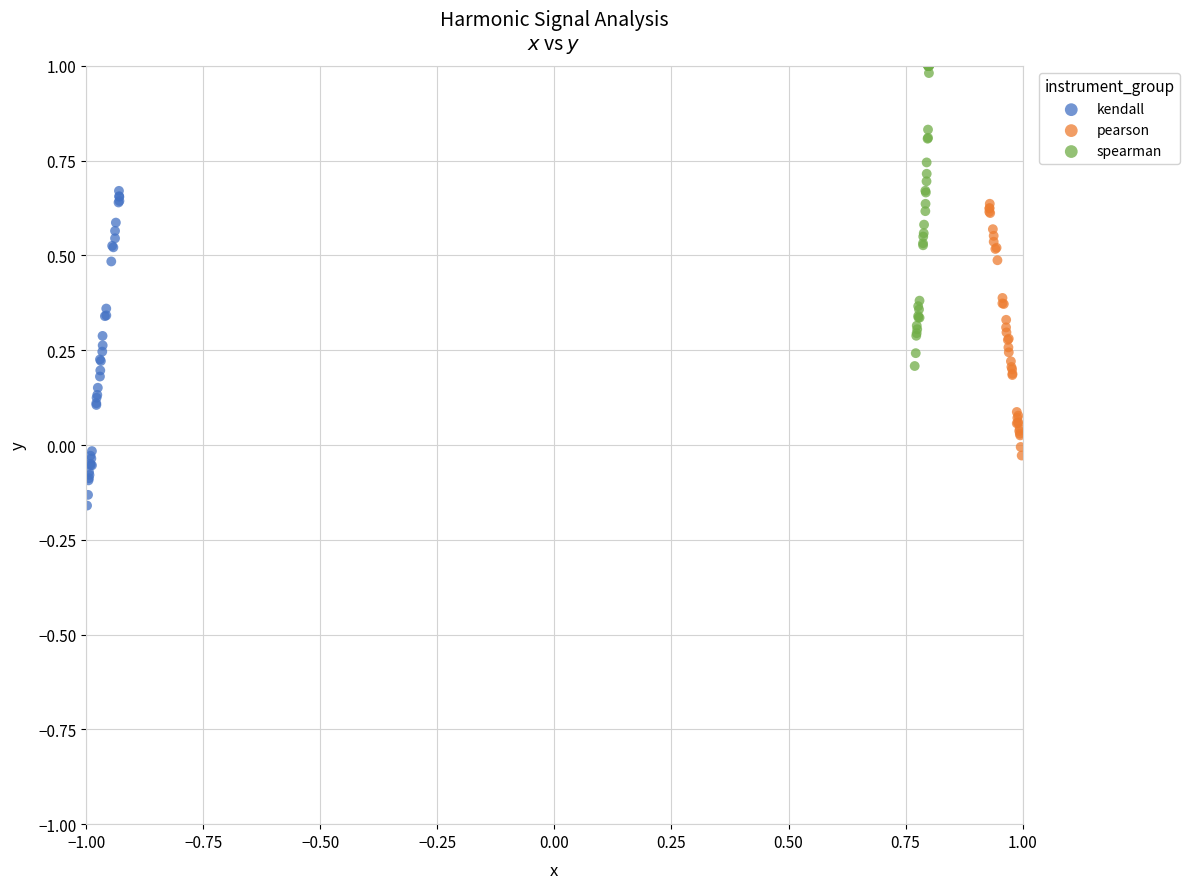

Which series reaches the minimum Y coordinate?

kendall